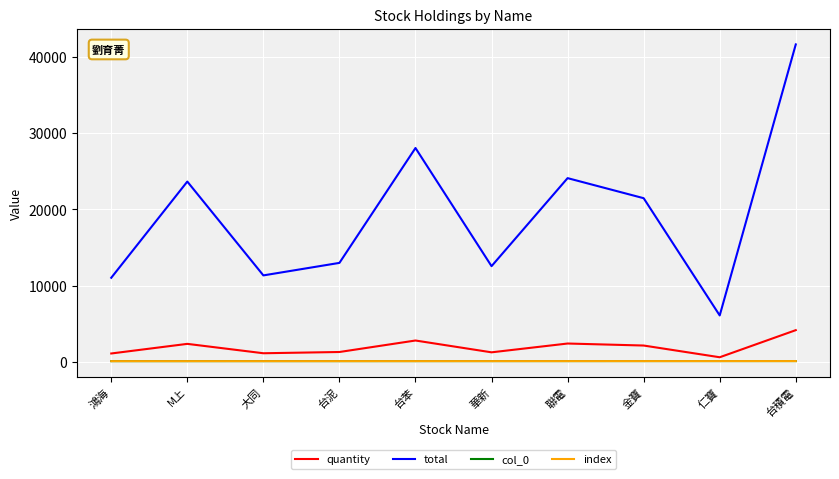

Does the chart have visible grid lines?

Yes